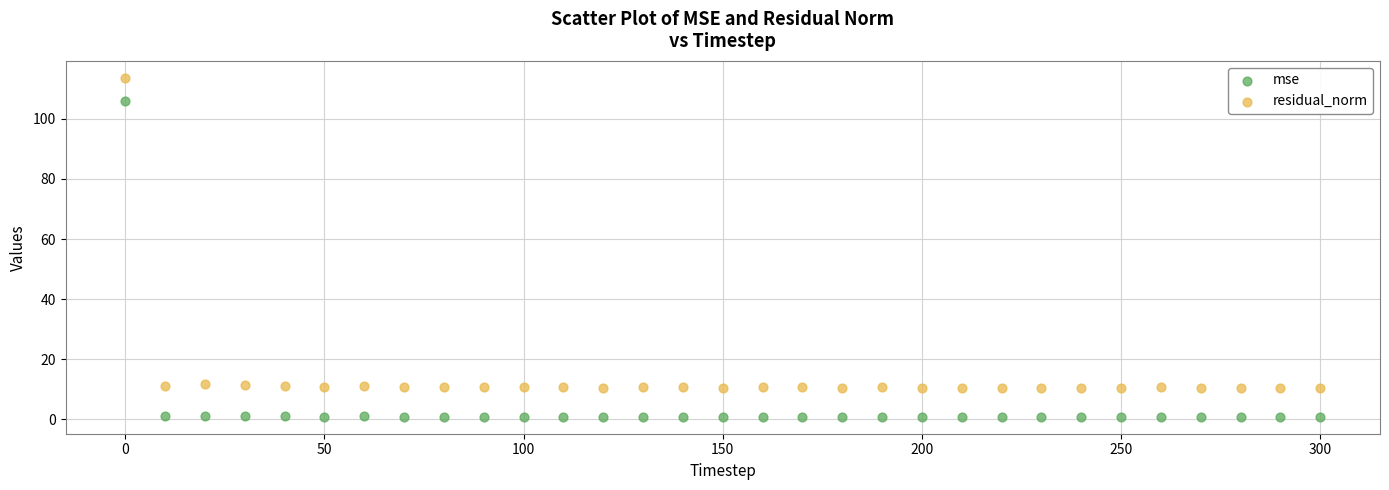

Which series reaches the maximum Y coordinate?

residual_norm